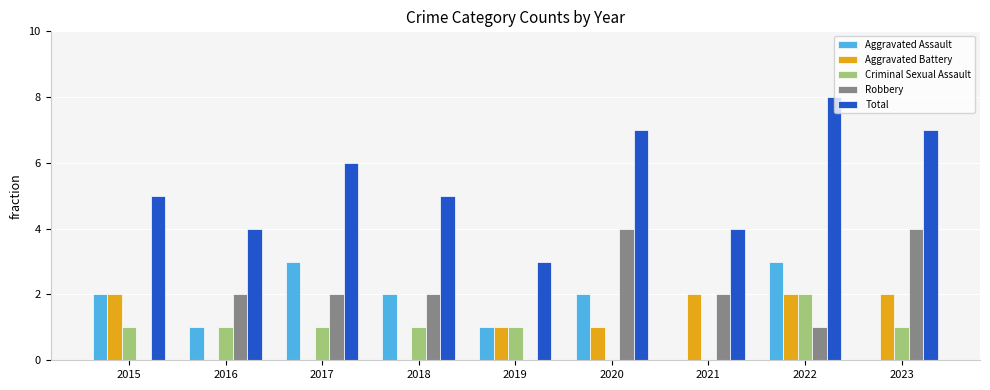

Reading left to right, what are all the values shown in this chart?

Aggravated Assault: 2015=2	2016=1	2017=3	2018=2	2019=1	2020=2	2021=0	2022=3	2023=0
Aggravated Battery: 2015=2	2016=0	2017=0	2018=0	2019=1	2020=1	2021=2	2022=2	2023=2
Criminal Sexual Assault: 2015=1	2016=1	2017=1	2018=1	2019=1	2020=0	2021=0	2022=2	2023=1
Robbery: 2015=0	2016=2	2017=2	2018=2	2019=0	2020=4	2021=2	2022=1	2023=4
Total: 2015=5	2016=4	2017=6	2018=5	2019=3	2020=7	2021=4	2022=8	2023=7